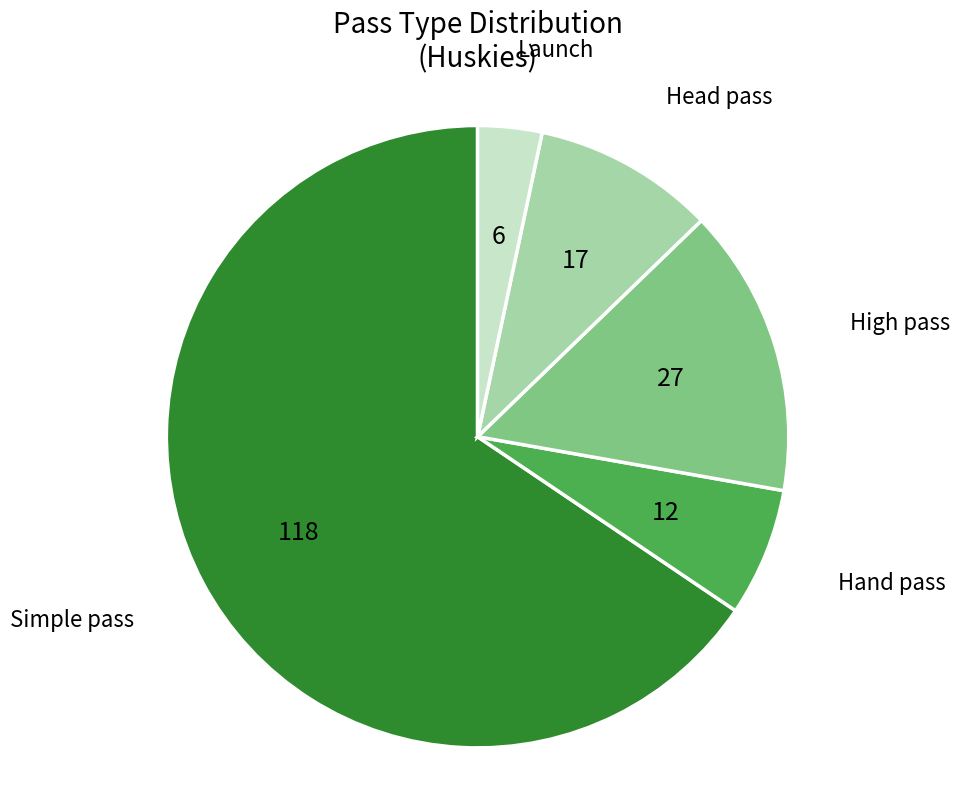

True or false: High pass accounts for 15% of the total.

True